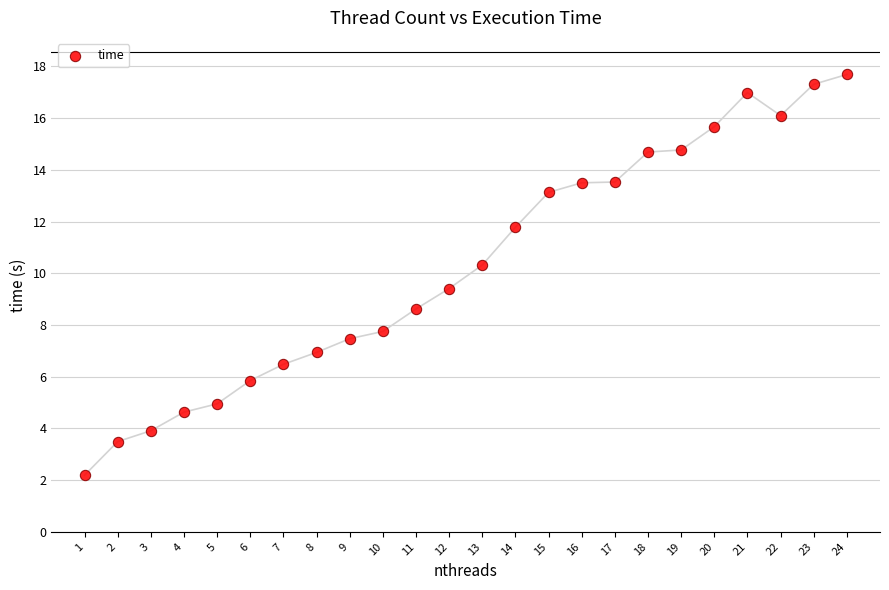

What is the range of X values (max minus min)?

23.0